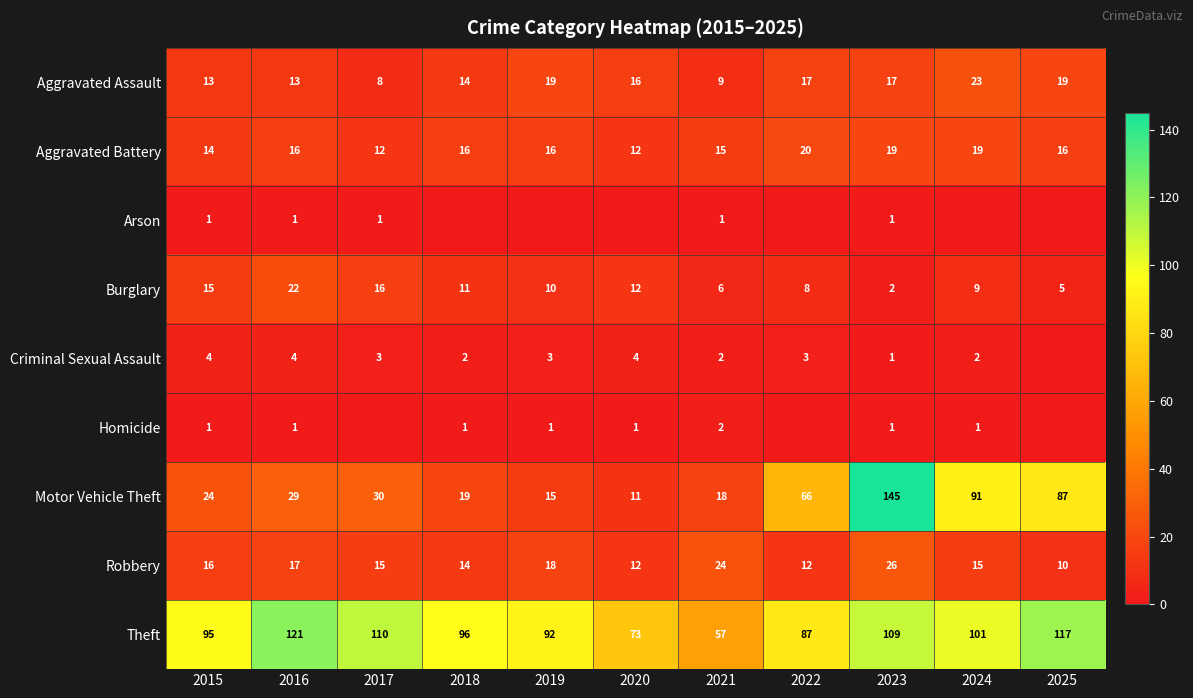

What is the difference between the Aggravated Assault values at 2024 and 2025?

4